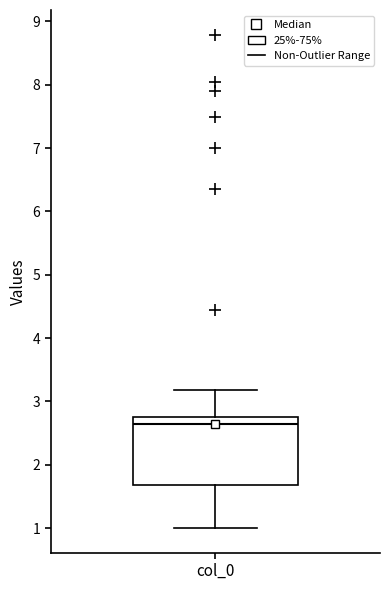

Transcribe this box plot: give where the median line is, the range the box spans, and where the two whiskers end, as read against the y-axis. The values are not printed on the chart, so give them approximately, as read against the axis.

median 2.6, box 1.7 to 2.8, whiskers 1.0 to 3.2